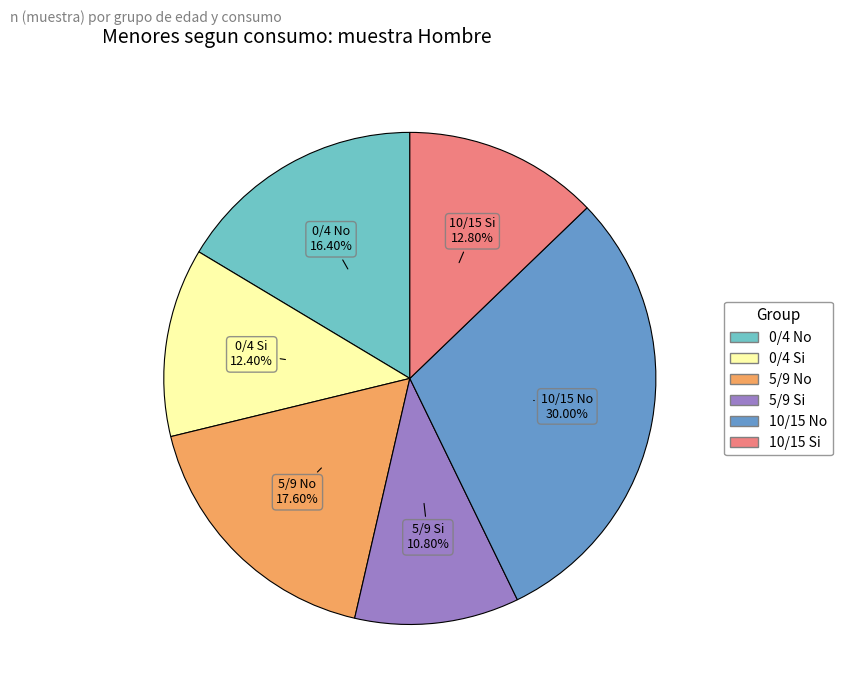

Approximately how many times larger is the value at 5/9 Si compared to 10/15 Si?

0.8